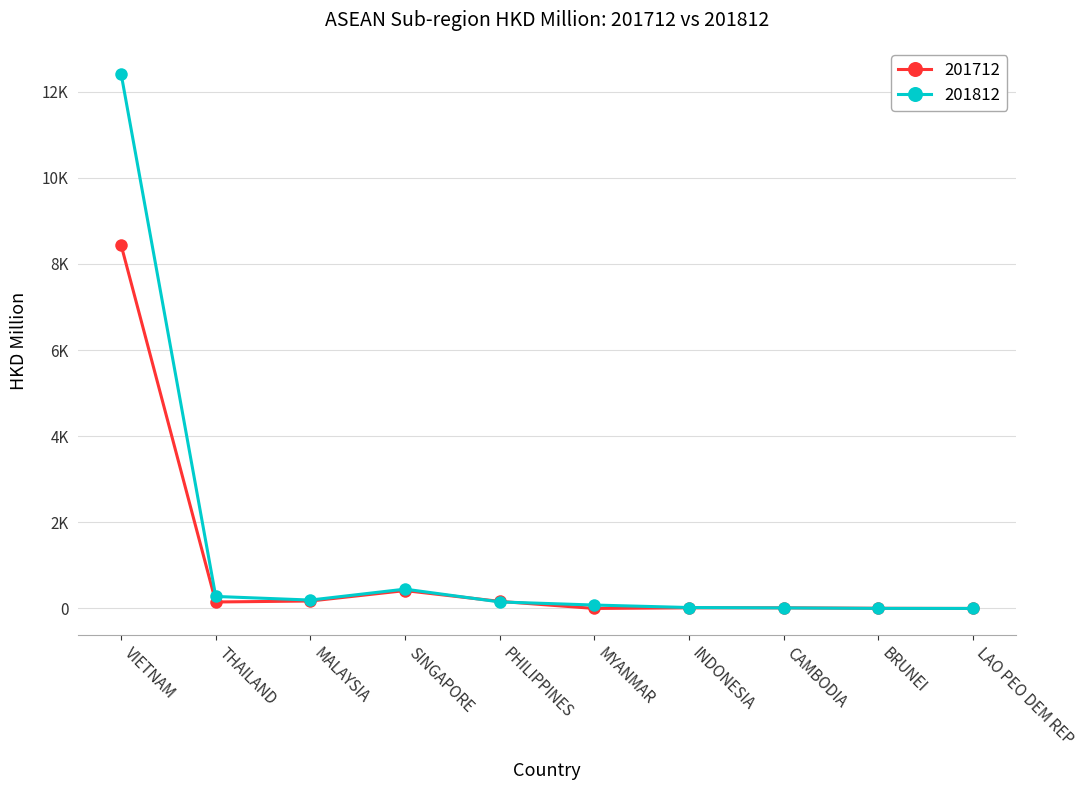

Between BRUNEI and MYANMAR, which is larger?

BRUNEI